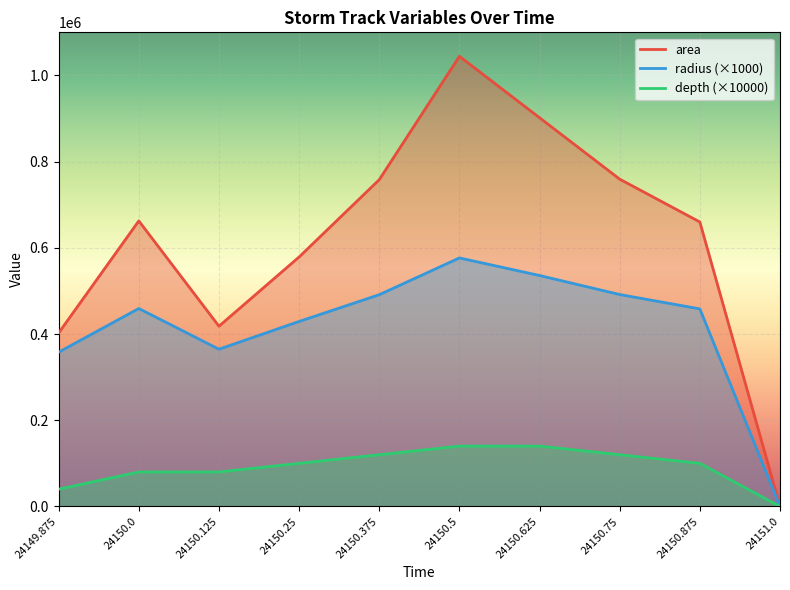

At which category does area reach its first local peak?

24150.0